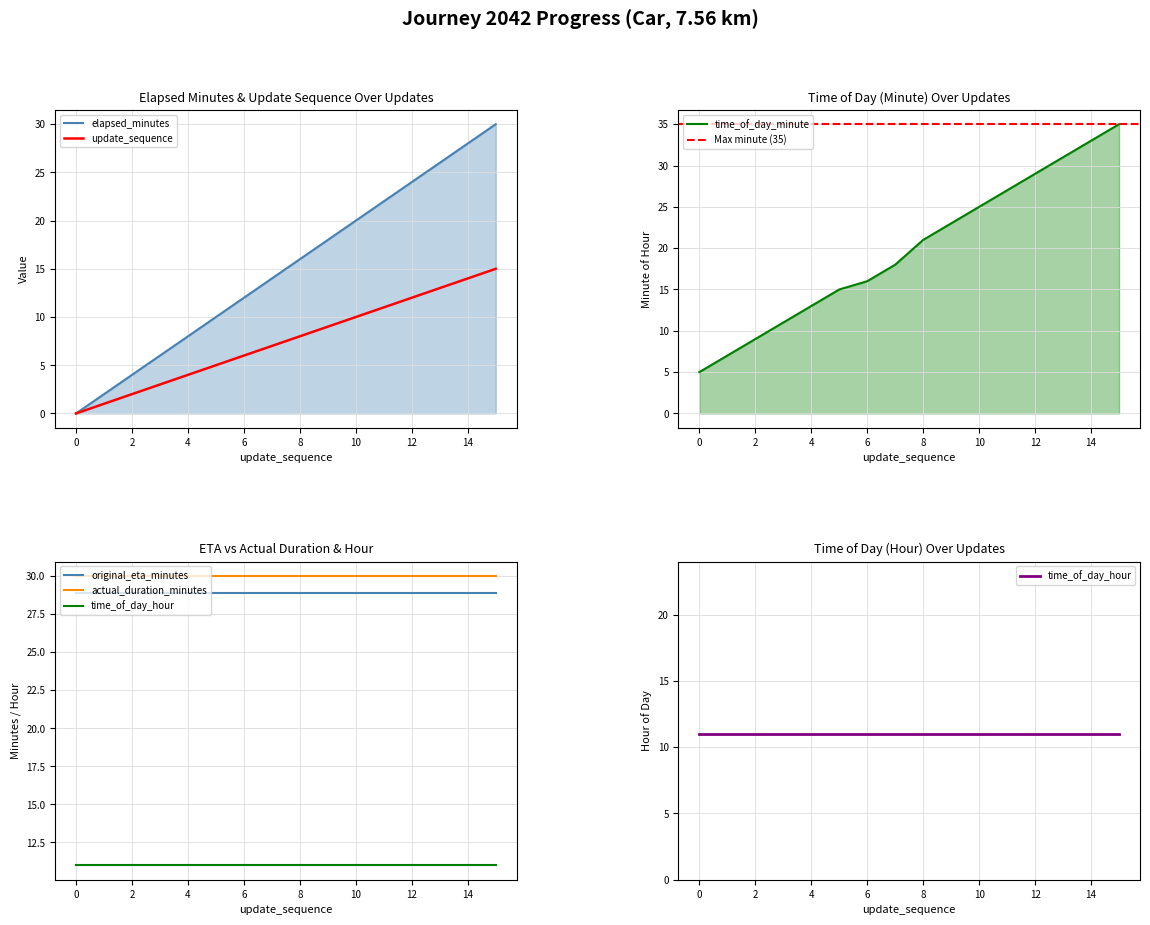

What is the maximum value shown in the chart?

35